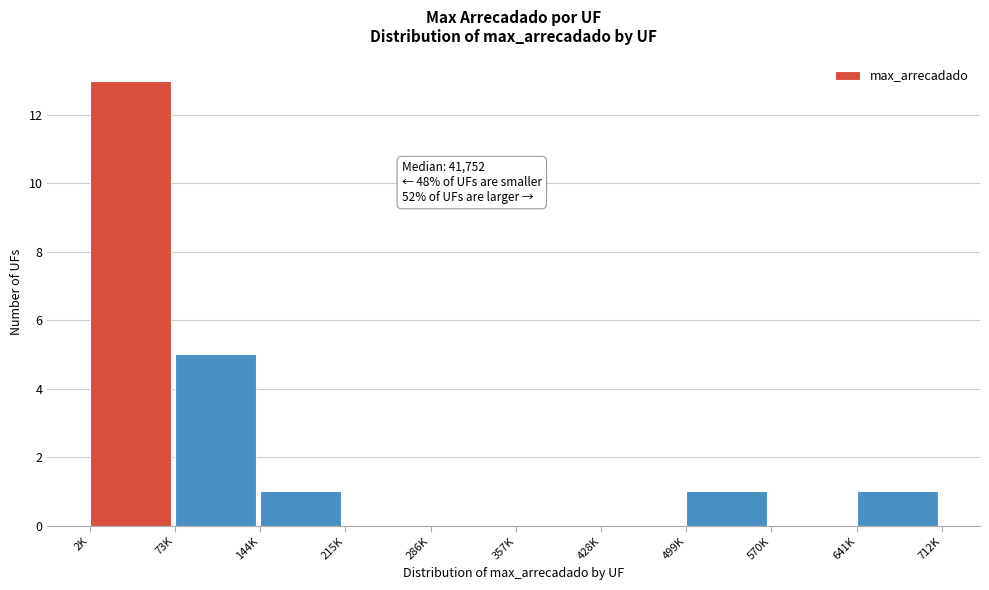

Reading left to right, list all the values displayed in this chart.

2K=13	73K=5	144K=1	215K=0	286K=0	357K=0	428K=0	499K=1	570K=0	641K=1